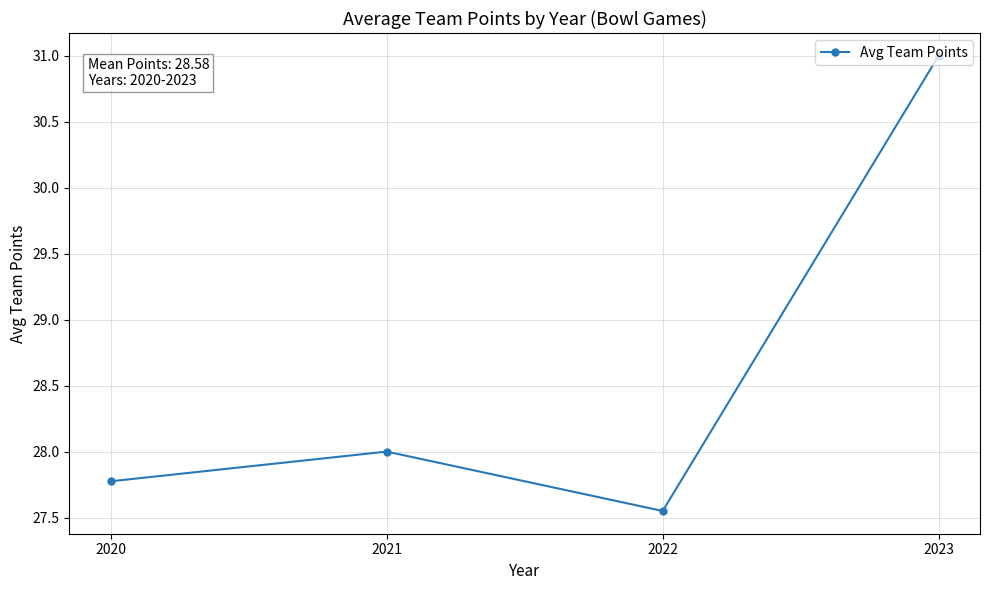

List the labels in order of value, smallest first.

2022, 2020, 2021, 2023